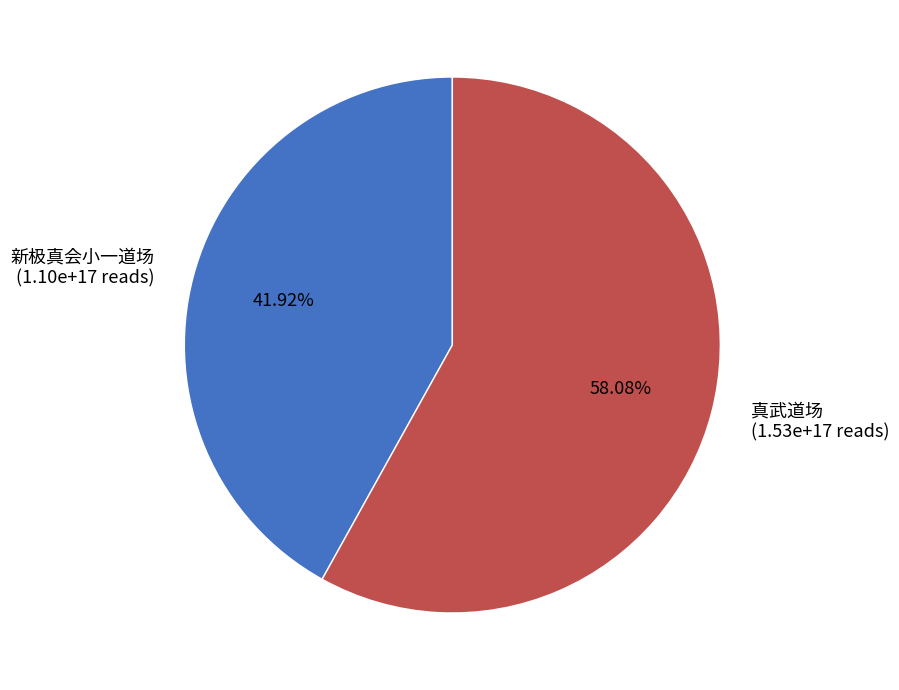

To the nearest percent, what percentage of the pie is 真武道场?

58%